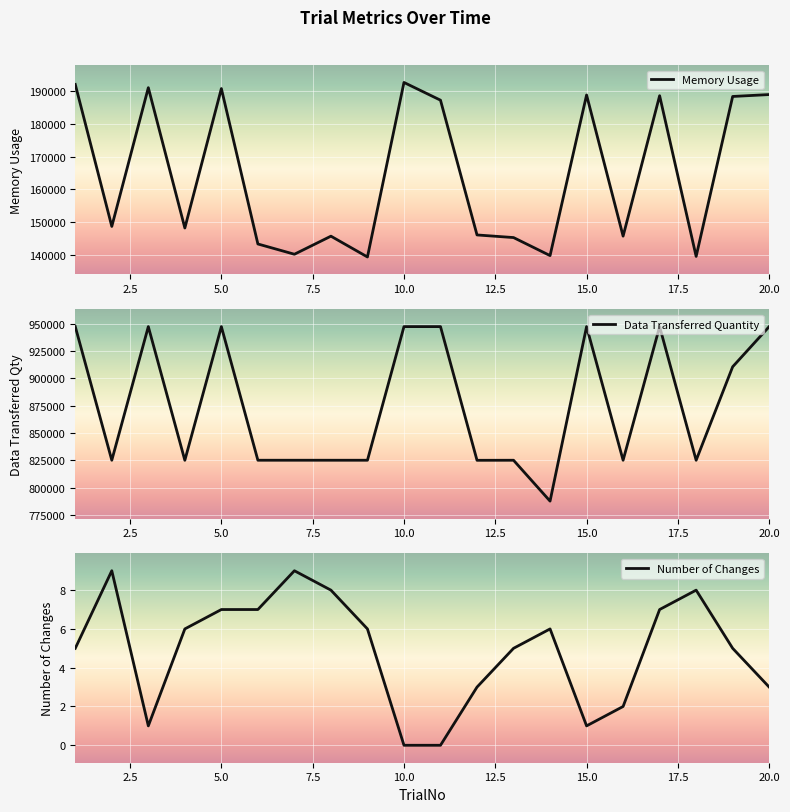

True or false: Number of Changes and Data Transferred Quantity intersect in this chart.

False